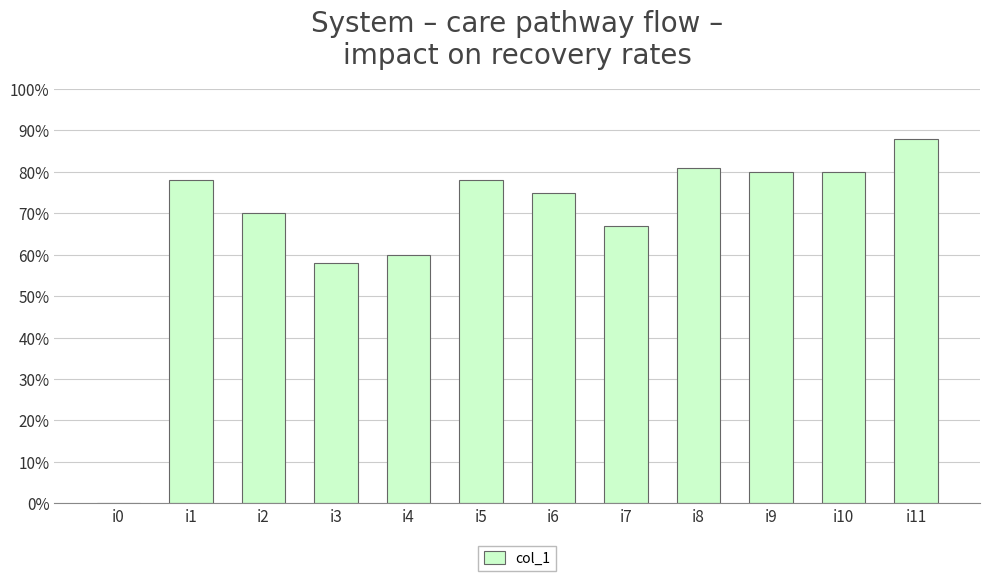

The chart shows a value of 80 at i10. True or false?

True